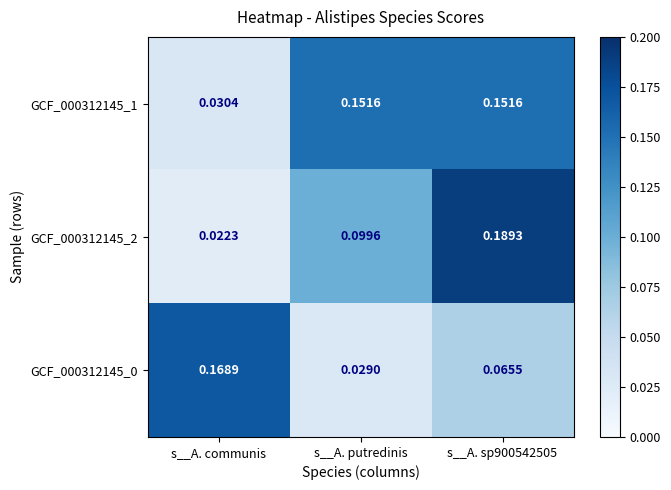

At which label does GCF_000312145_1 reach its minimum?

s__A. communis